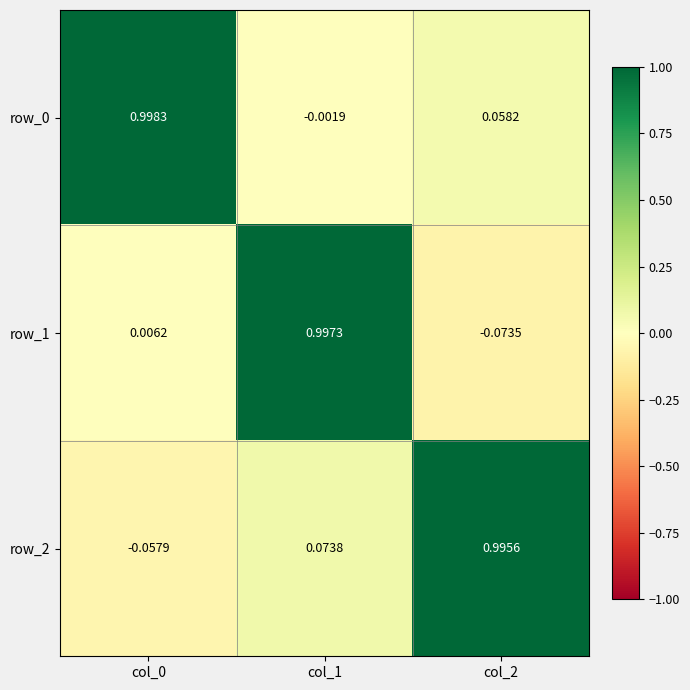

How many values in row_1 are above zero?

2